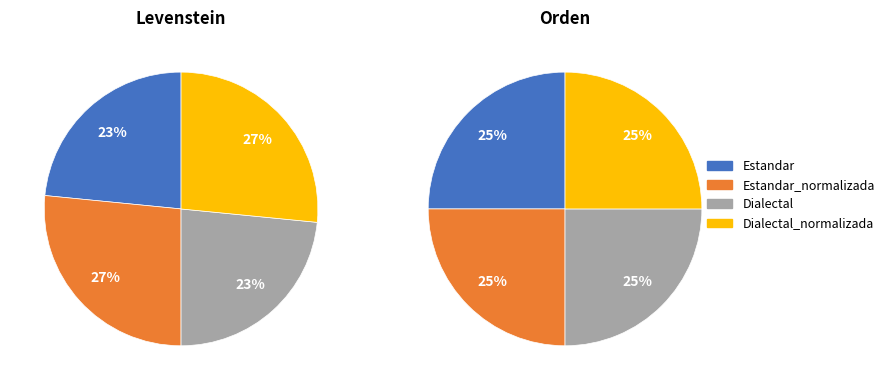

Which category has the smallest portion of the pie?

Estandar